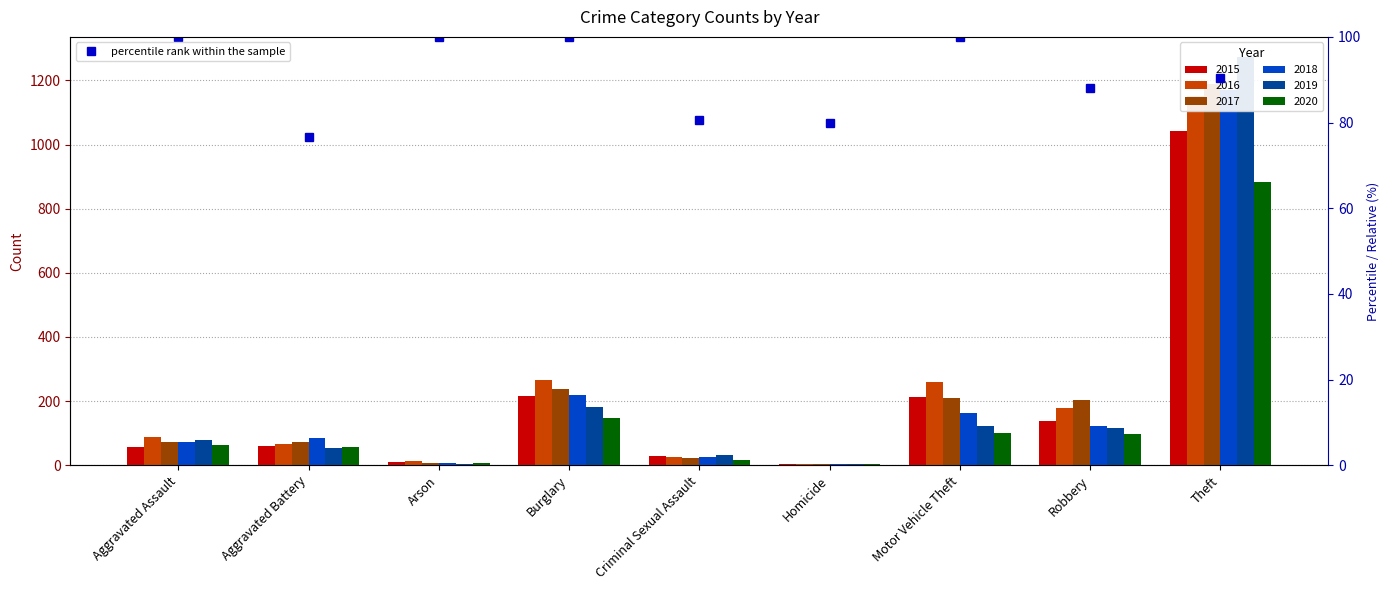

The chart shows a value of 100.0 at Aggravated Assault. True or false?

True